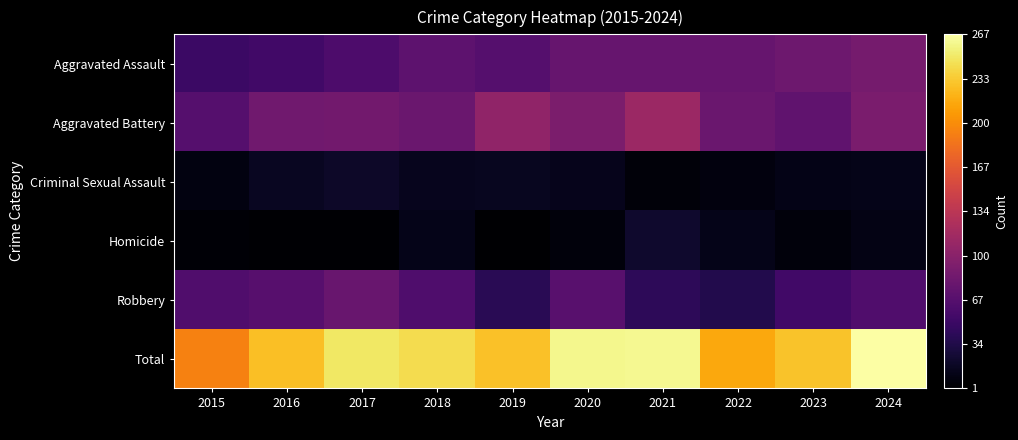

Reading right to left, what are all the values shown in this chart?

Aggravated Assault: 2024=88	2023=83	2022=78	2021=78	2020=78	2019=67	2018=72	2017=62	2016=55	2015=50
Aggravated Battery: 2024=91	2023=74	2022=81	2021=113	2020=92	2019=105	2018=81	2017=86	2016=85	2015=67
Criminal Sexual Assault: 2024=13	2023=12	2022=8	2021=6	2020=14	2019=16	2018=15	2017=20	2016=17	2015=9
Homicide: 2024=11	2023=7	2022=13	2021=22	2020=7	2019=1	2018=13	2017=3	2016=3	2015=4
Robbery: 2024=64	2023=54	2022=36	2021=42	2020=69	2019=40	2018=63	2017=79	2016=68	2015=64
Total: 2024=267	2023=230	2022=216	2021=261	2020=260	2019=229	2018=244	2017=250	2016=228	2015=194